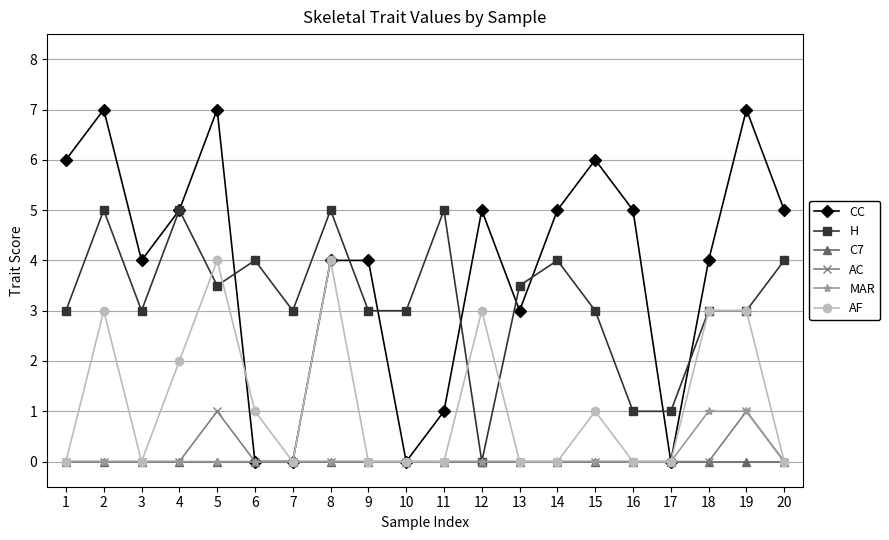

The value of H at 12 is 3.2. True or false?

False